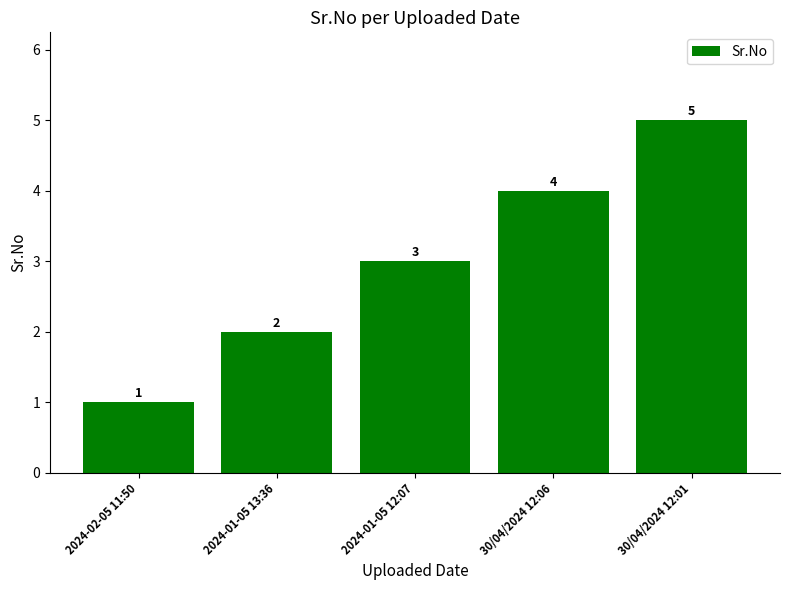

Is it true that the value at 2024-02-05 11:50 is 0?

False